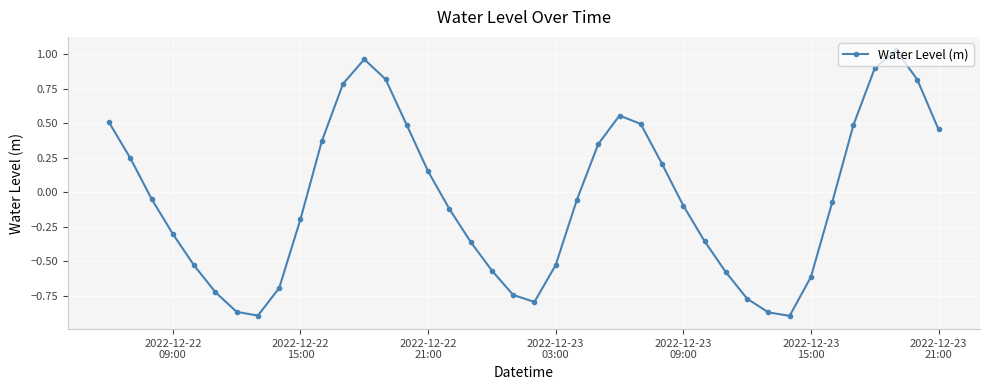

What is the difference between the second highest and second lowest values?

1.9